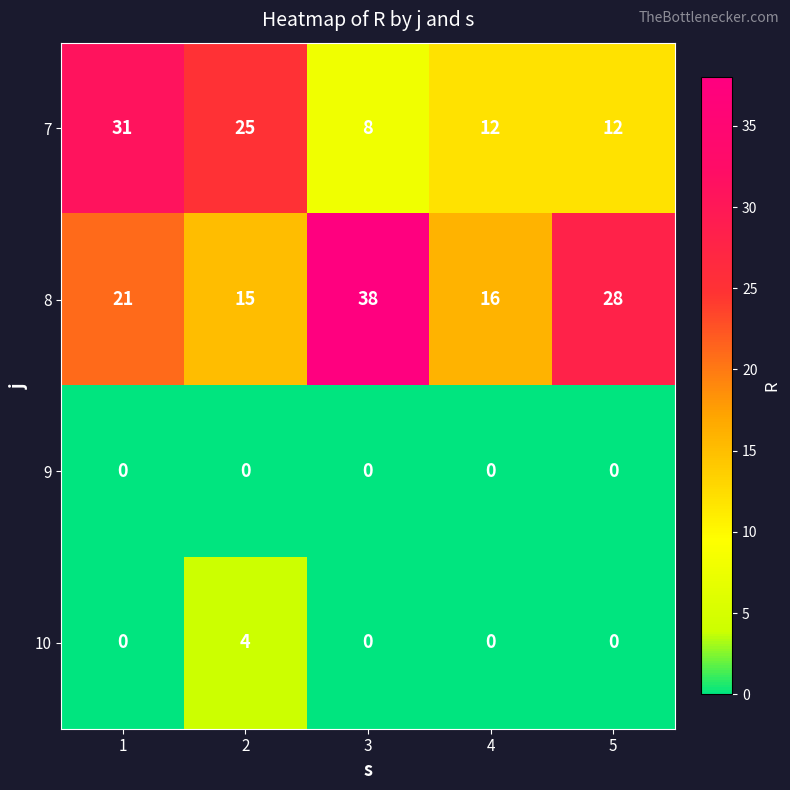

Rank the series by their maximum value, from highest to lowest.

8, 7, 10, 9